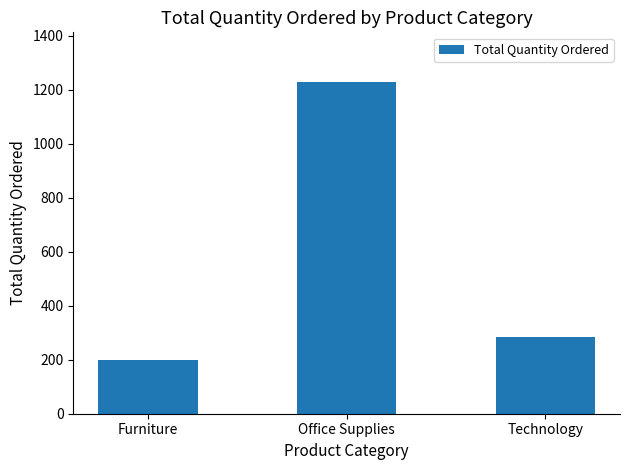

Rank the categories by value from highest to lowest.

Office Supplies, Technology, Furniture